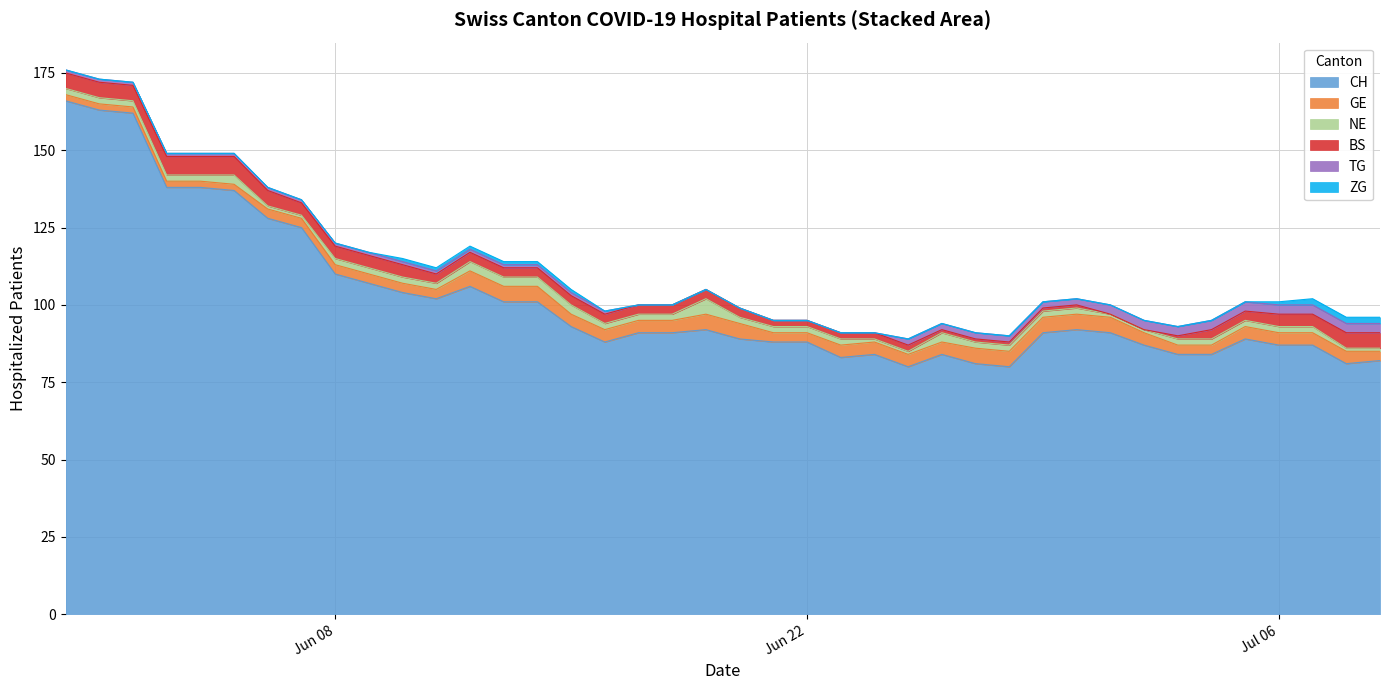

What position from the left is 2020-06-25?

26